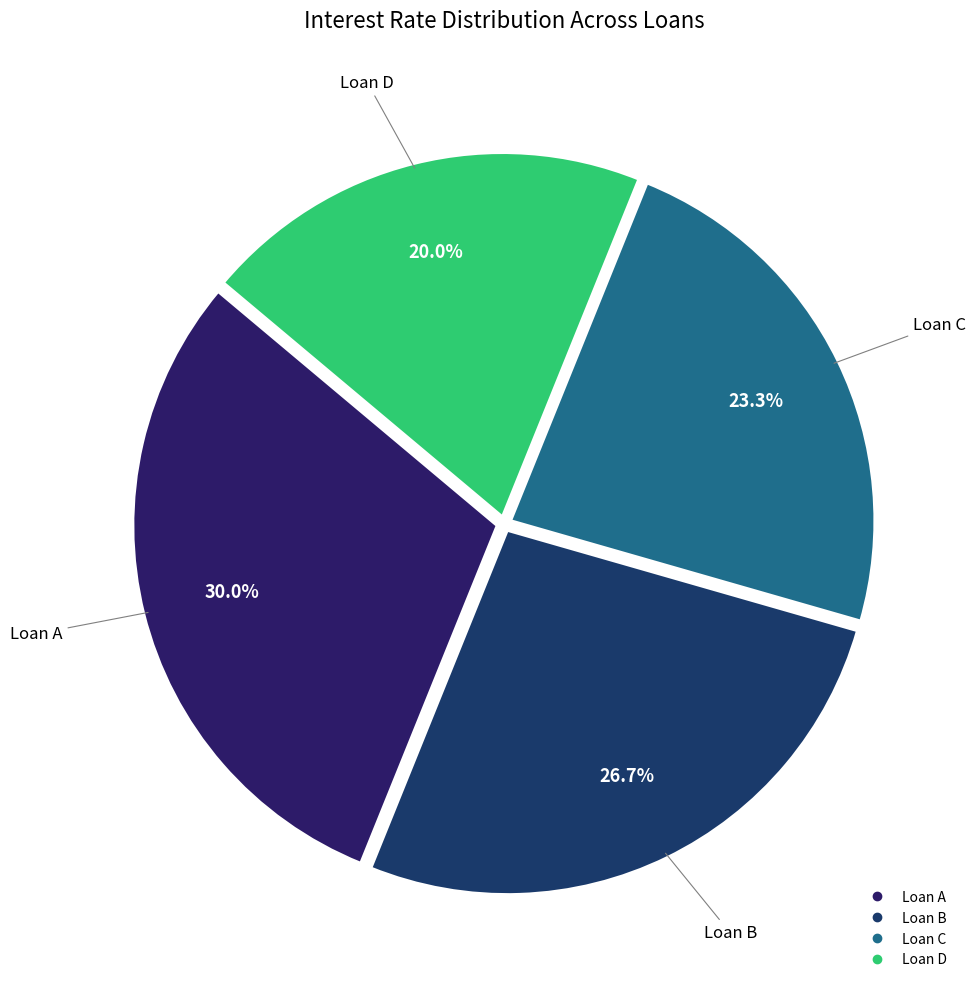

Which category has the smallest portion of the pie?

Loan D